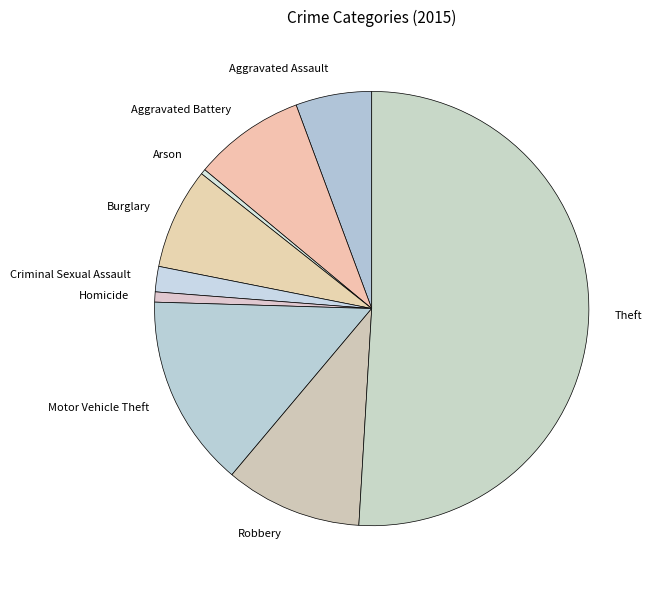

Which has a higher value, Robbery or Aggravated Battery?

Robbery